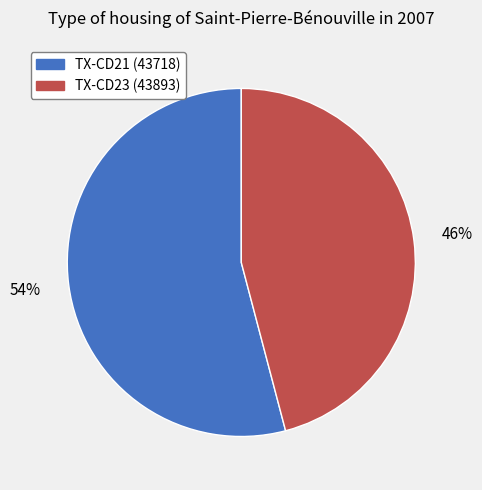

To the nearest percent, what is the average slice percentage?

50%